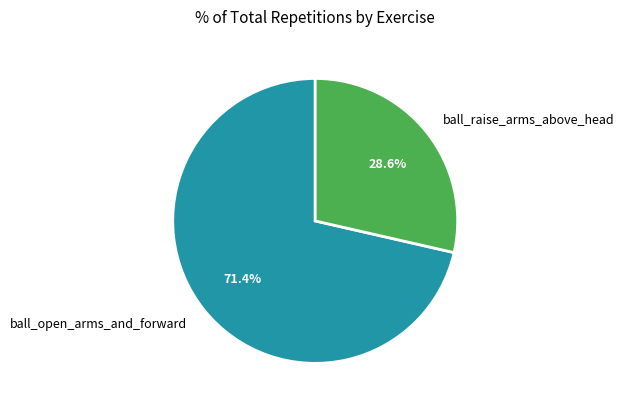

Is it true that ball_raise_arms_above_head is 39% of the pie?

False